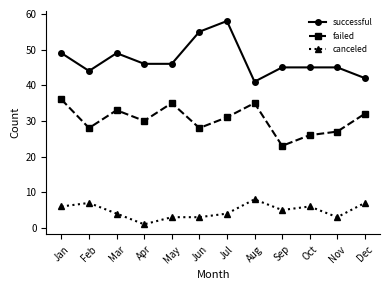

What is the maximum value for successful?

58